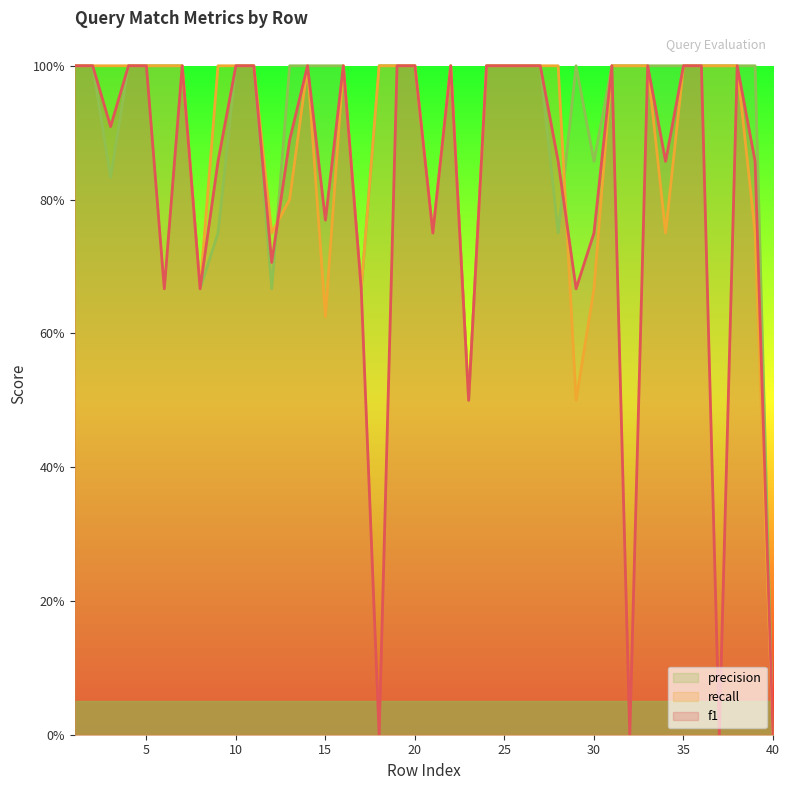

What are all the series names shown in the legend?

precision, recall, f1